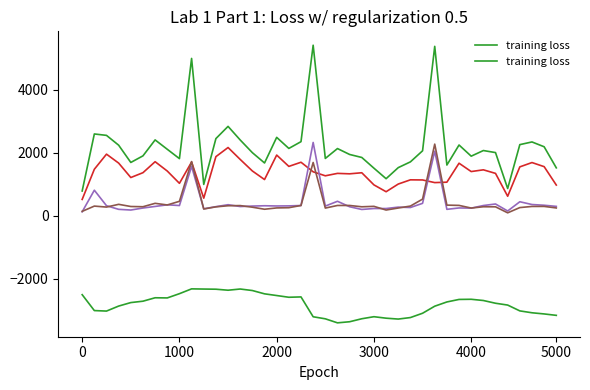

How many lines are shown in the chart?

5